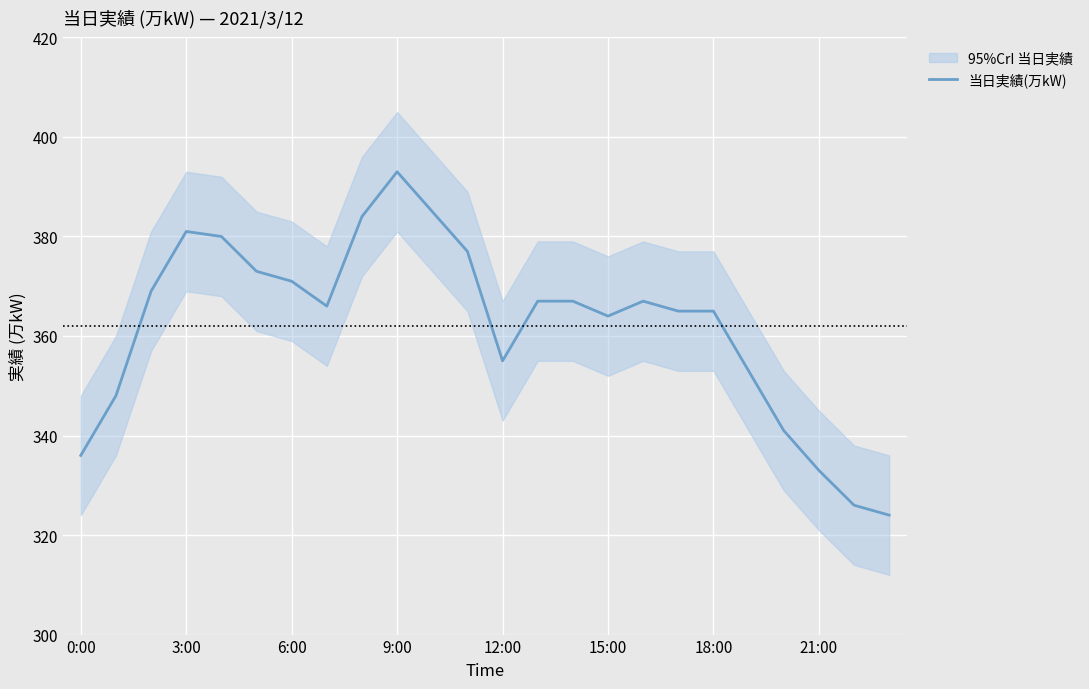

The 当日実績(万kW) series shows 167 at 3:00. True or false?

False